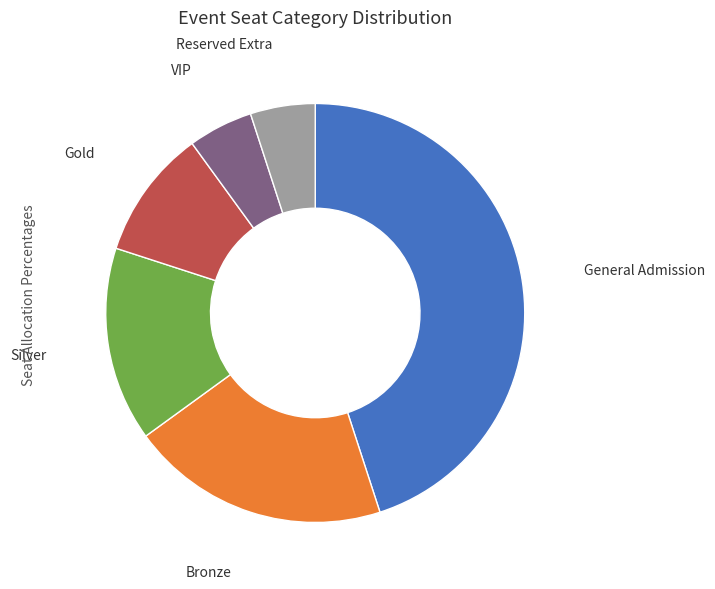

Does any single category account for the majority?

No